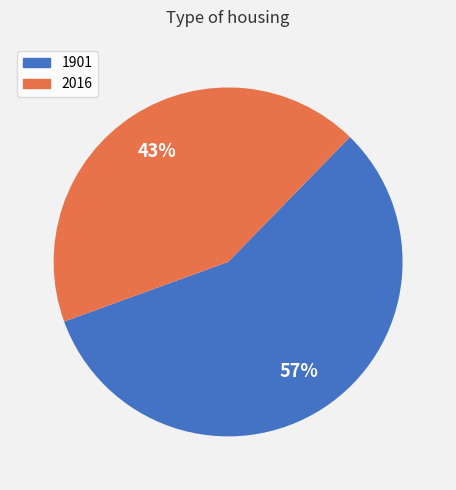

Is there a majority slice in this chart?

Yes